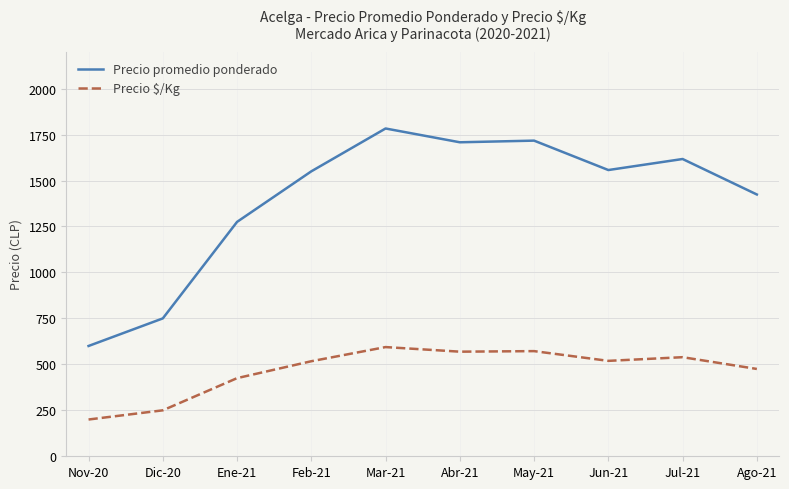

At which label is Precio $/Kg closest to 397?

Ene-21